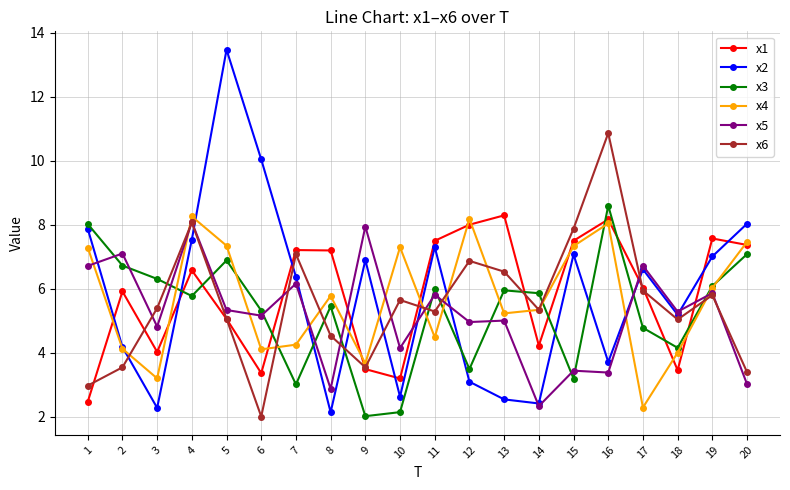

What is the sum of the x6 values at 2 and 4?

11.6